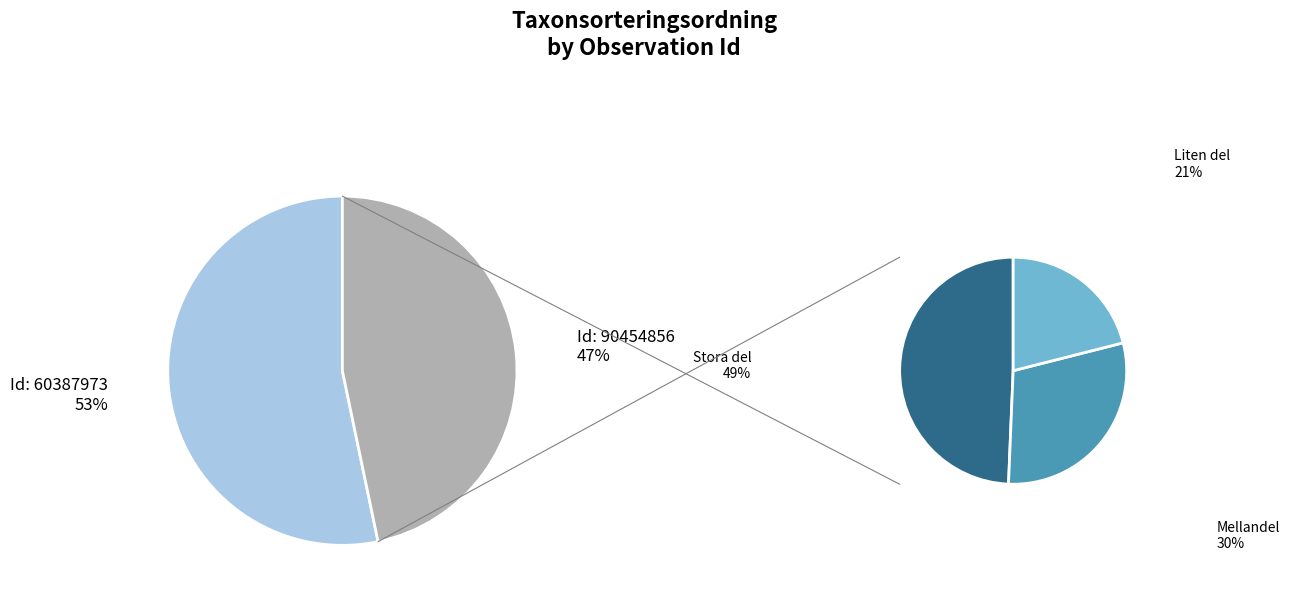

What portion of the pie excludes 90454856?

53.3%